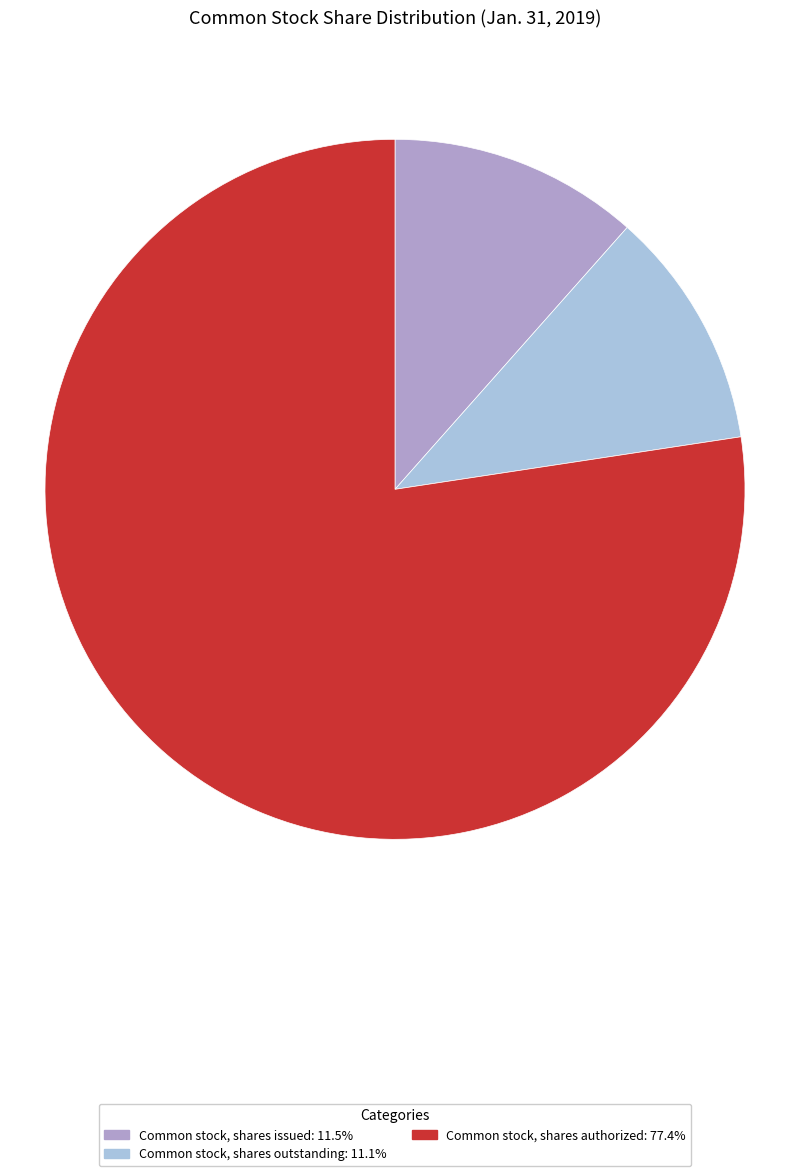

Which slice is the largest?

Common stock, shares authorized